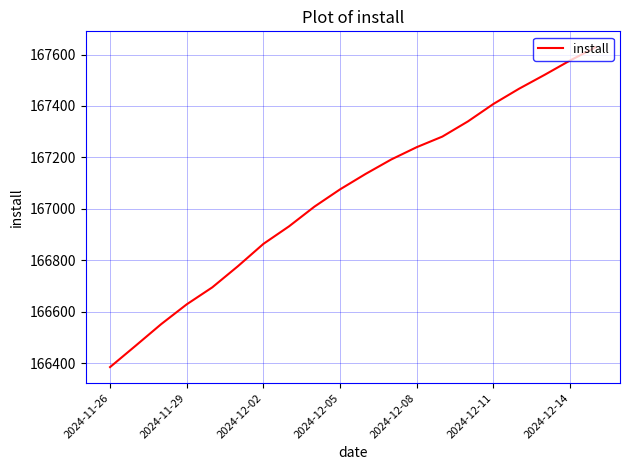

Reading right to left, what are all the values shown in this chart?

167628	167577	167521	167467	167408	167340	167281	167240	167192	167136	167076	167009	166932	166864	166777	166695	166629	166552	166468	166385